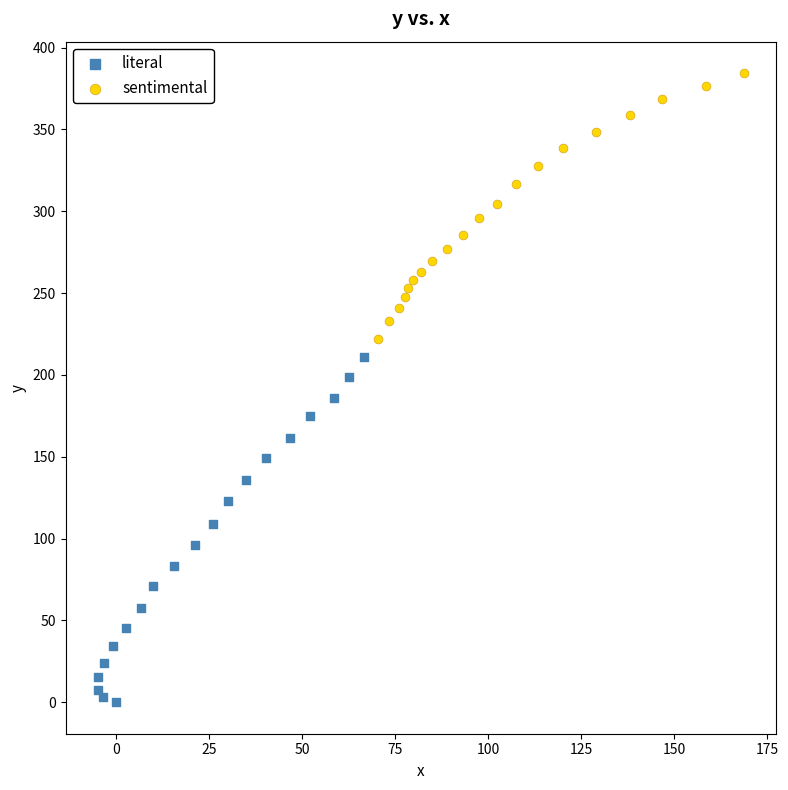

Which series contains the lowest Y value?

literal